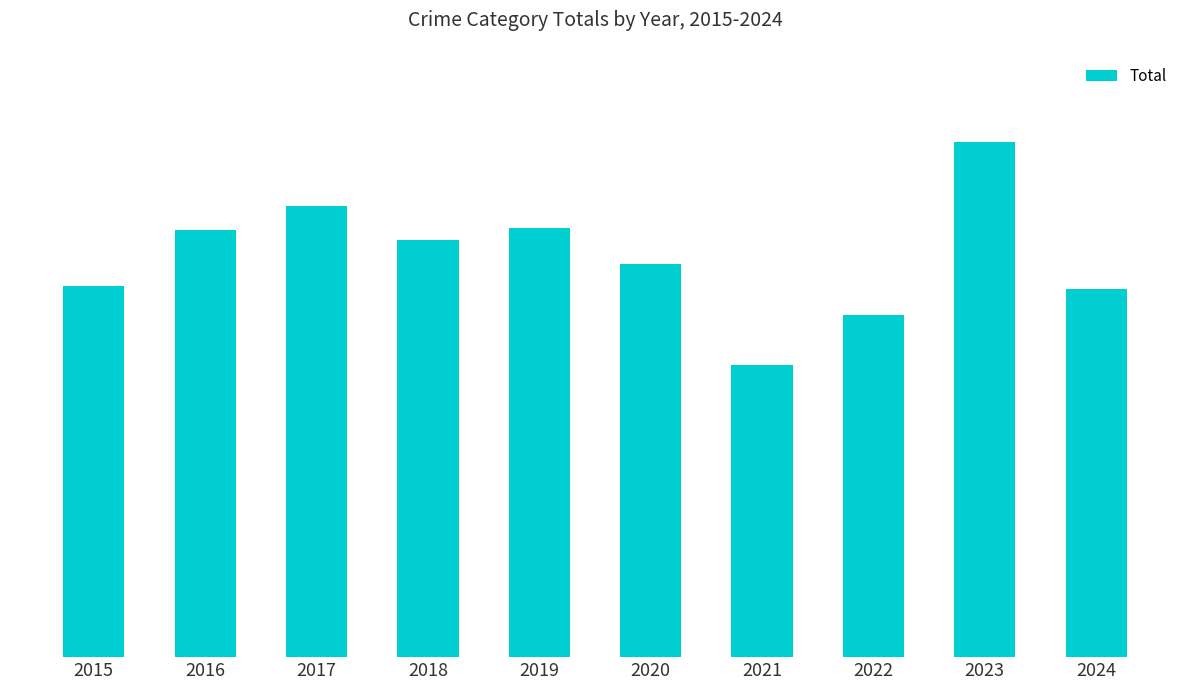

Are the bars horizontal?

No